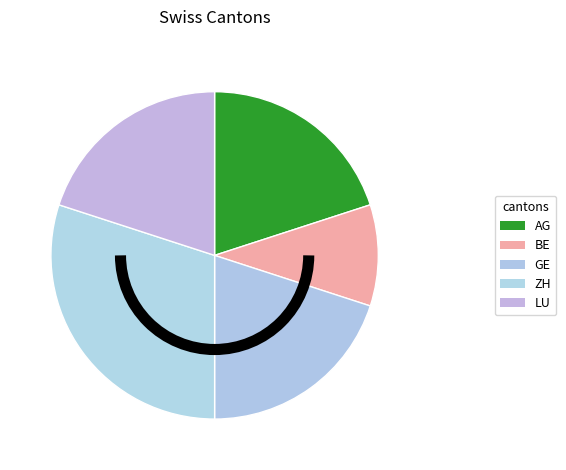

Is there a majority slice in this chart?

No